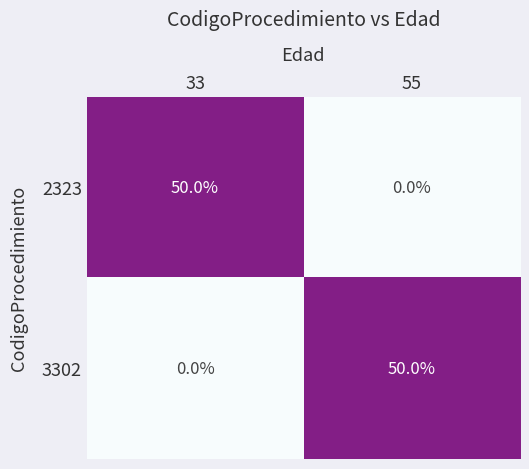

What is the spread (max minus min) of values at 55?

50